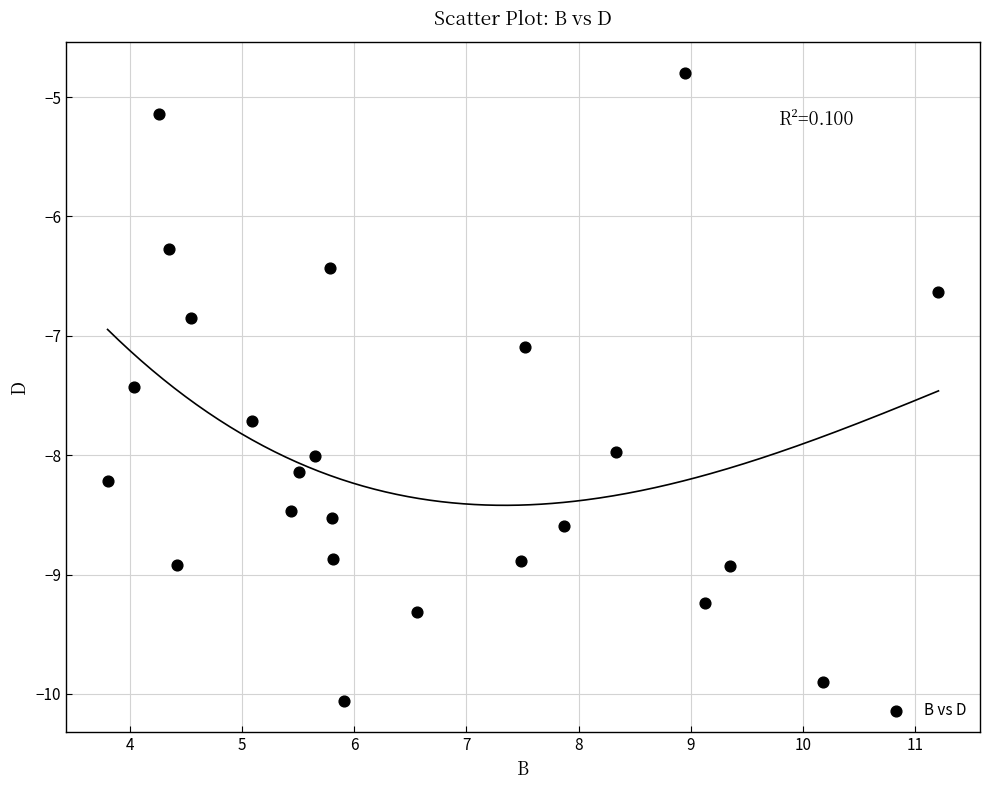

What Y value in the scatter plot is closest to -7?

-7.1